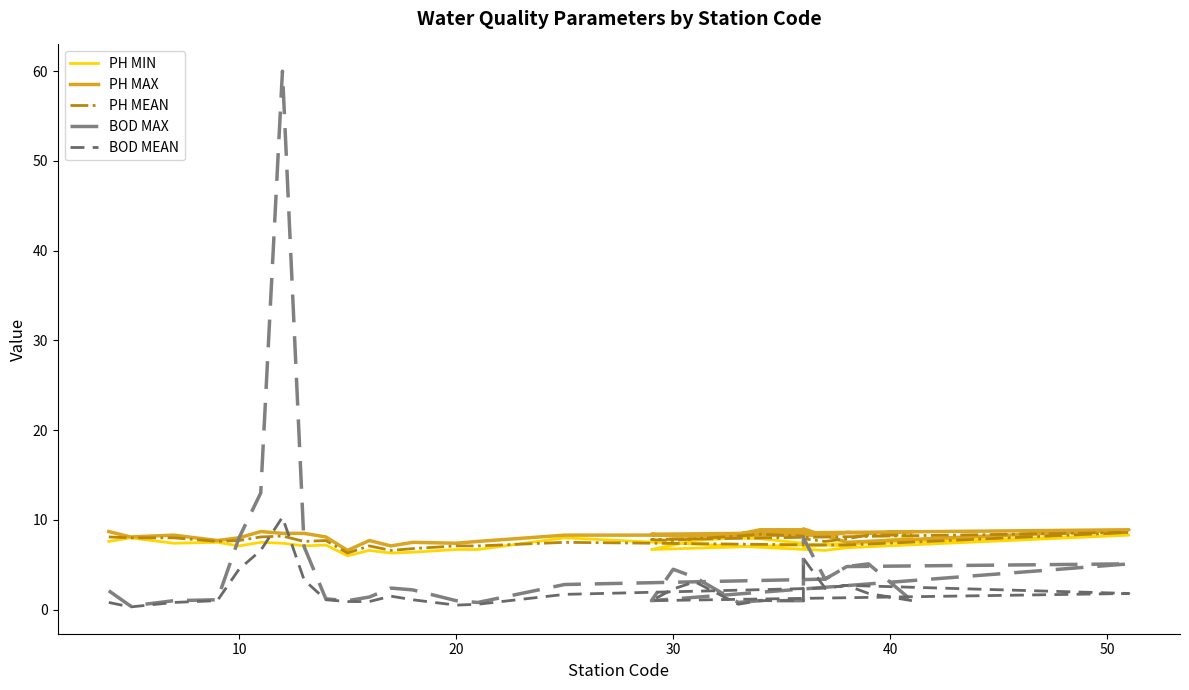

Is this an area chart (filled region under the line)?

No